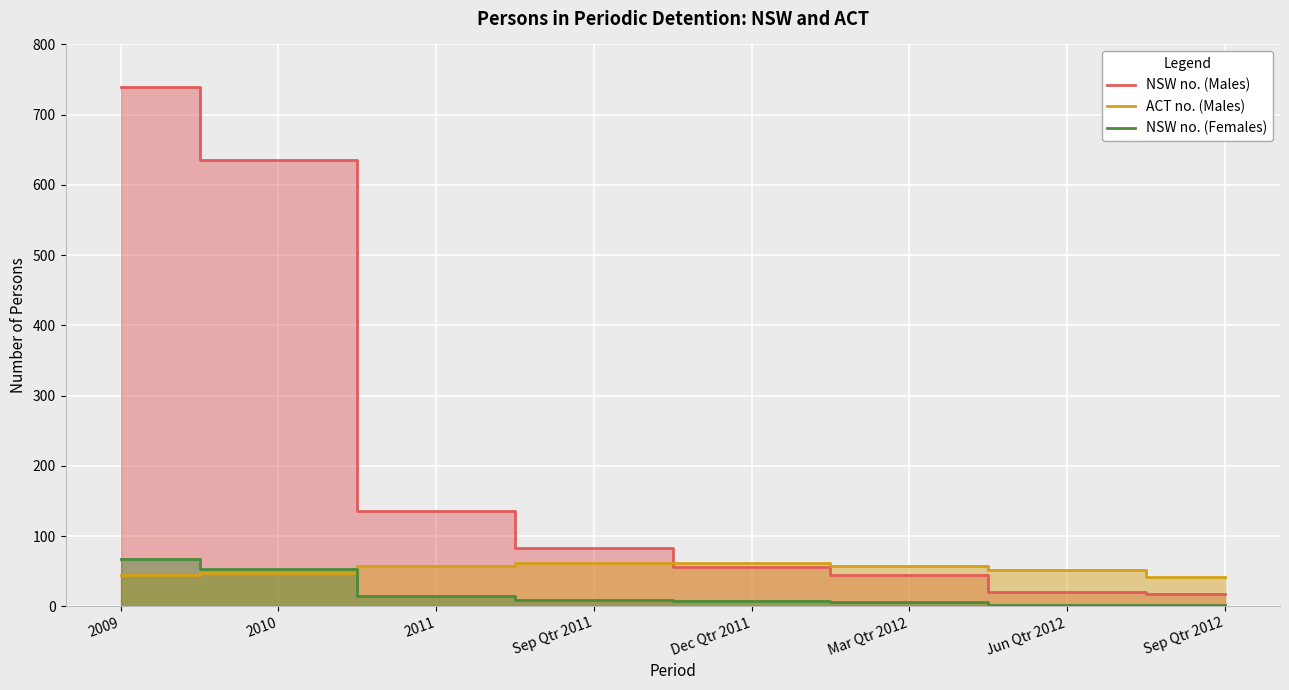

Reading left to right, transcribe all the data shown in this chart.

NSW no. (Males): 2009=740	2010=636	2011=136	Sep Qtr 2011=83	Dec Qtr 2011=56	Mar Qtr 2012=45	Jun Qtr 2012=20	Sep Qtr 2012=17
ACT no. (Males): 2009=44	2010=47	2011=57	Sep Qtr 2011=61	Dec Qtr 2011=62	Mar Qtr 2012=58	Jun Qtr 2012=51	Sep Qtr 2012=42
NSW no. (Females): 2009=67	2010=53	2011=15	Sep Qtr 2011=9	Dec Qtr 2011=7	Mar Qtr 2012=6	Jun Qtr 2012=2	Sep Qtr 2012=2